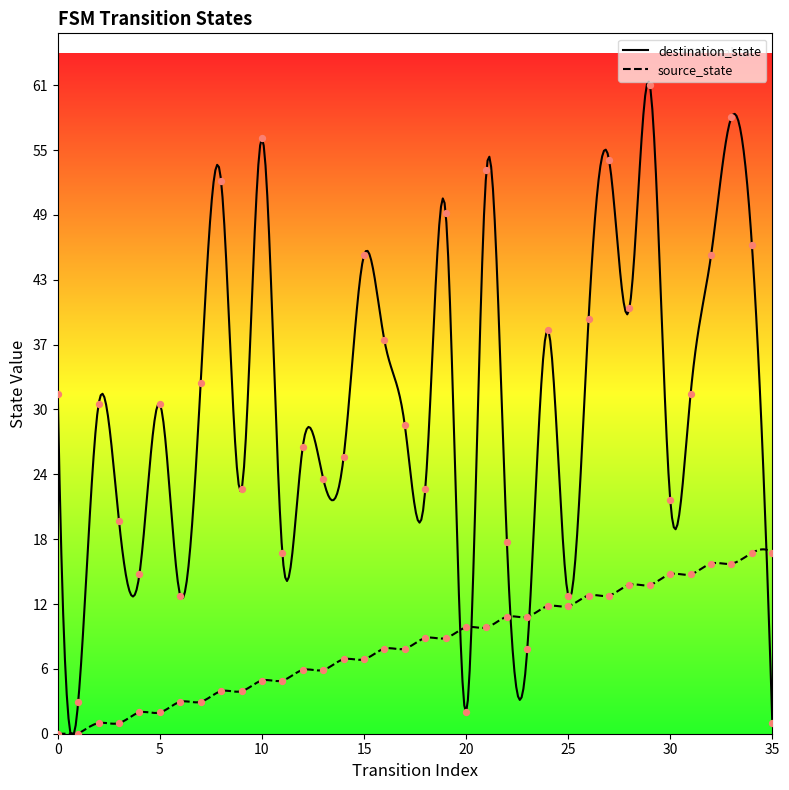

At which category is the sum across all series the highest?

29